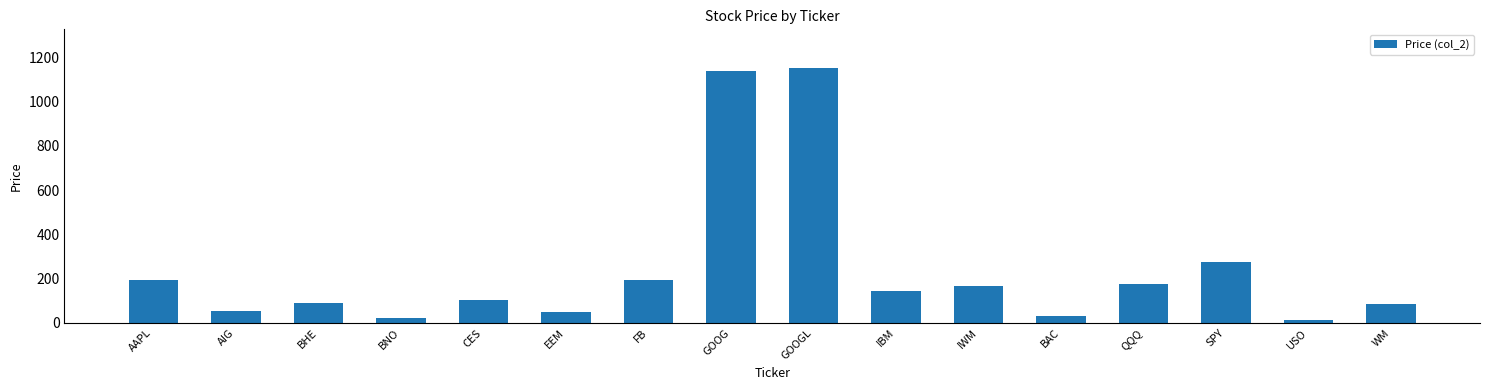

What position from the left is BAC?

12